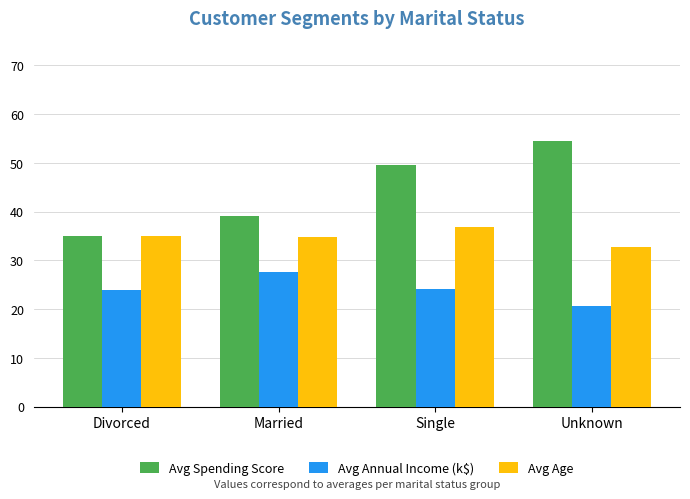

What is the difference between the highest and lowest values at Divorced?

11.0